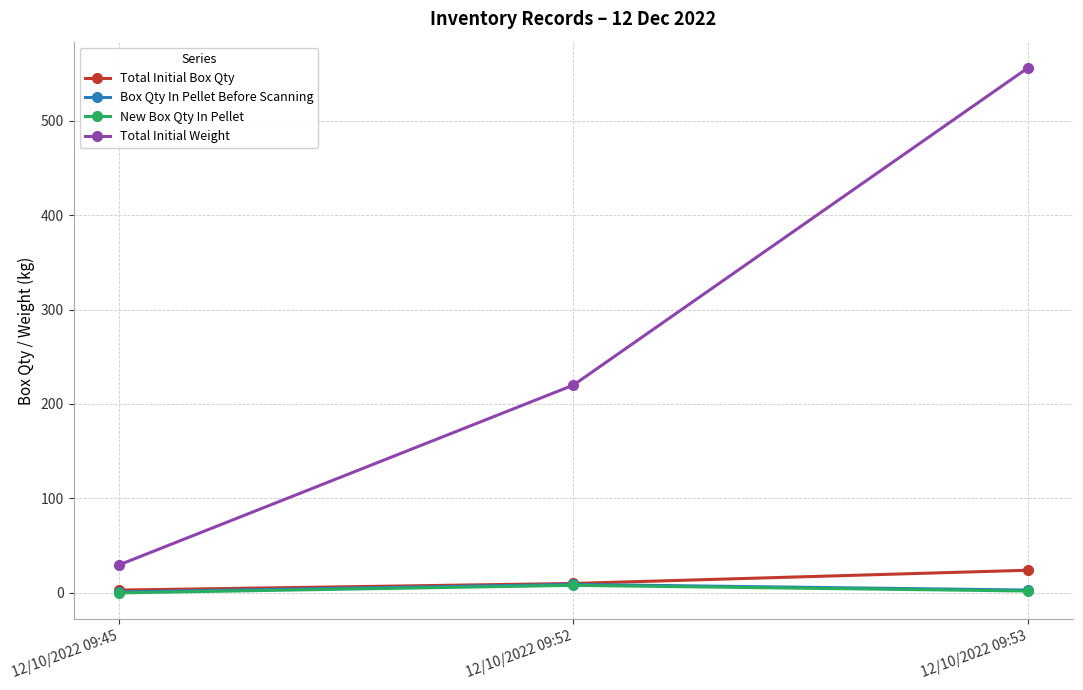

Rank the categories by Total Initial Weight value from highest to lowest.

12/10/2022 09:53, 12/10/2022 09:52, 12/10/2022 09:45